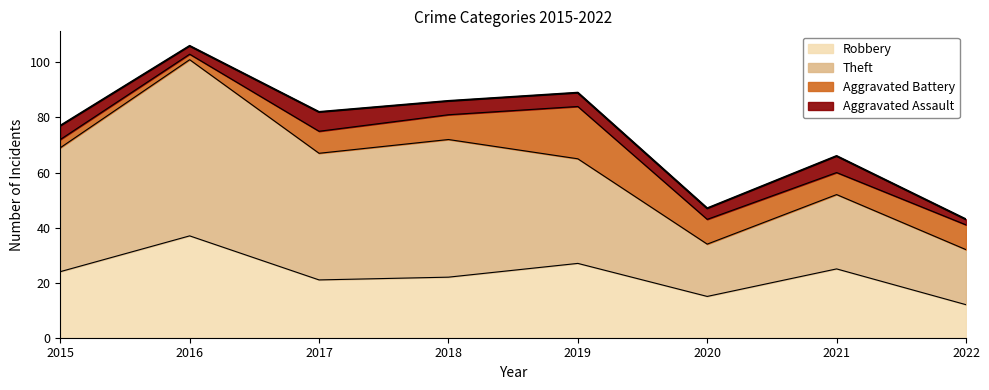

How many lines are shown in the chart?

4